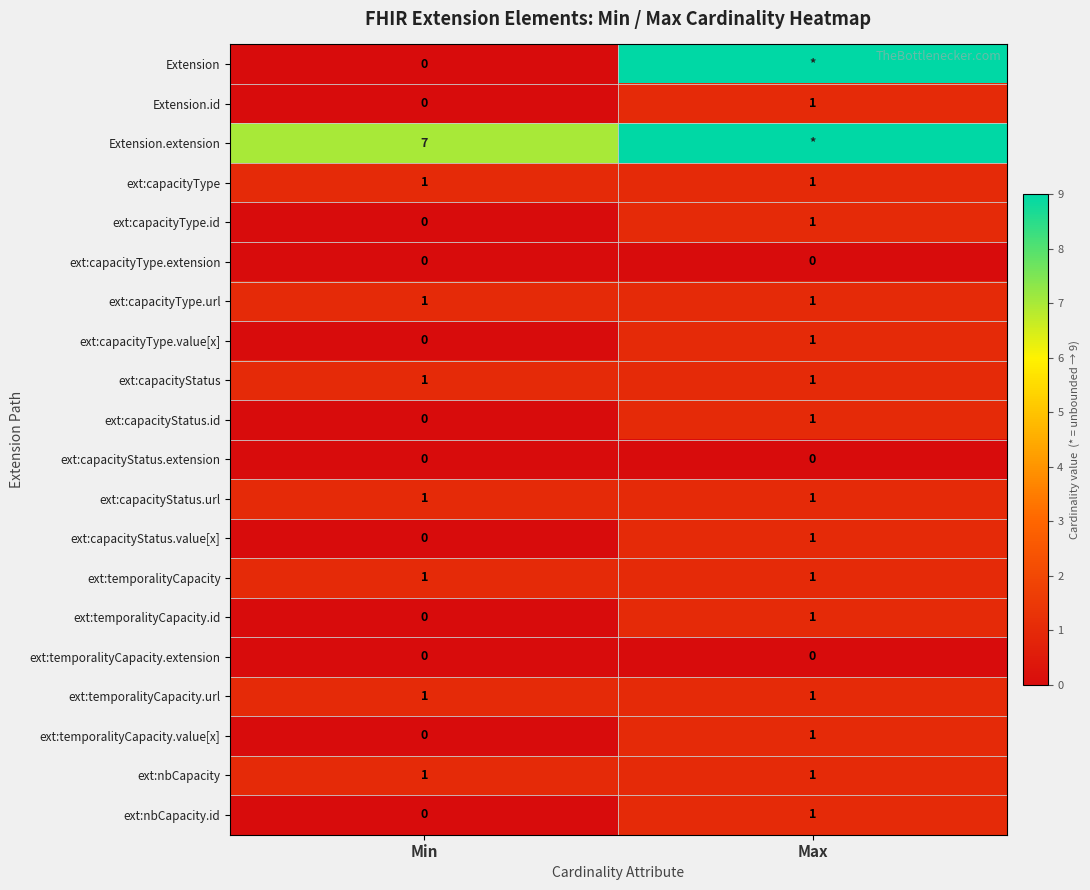

The ext:temporalityCapacity series shows 1 at Max. True or false?

True